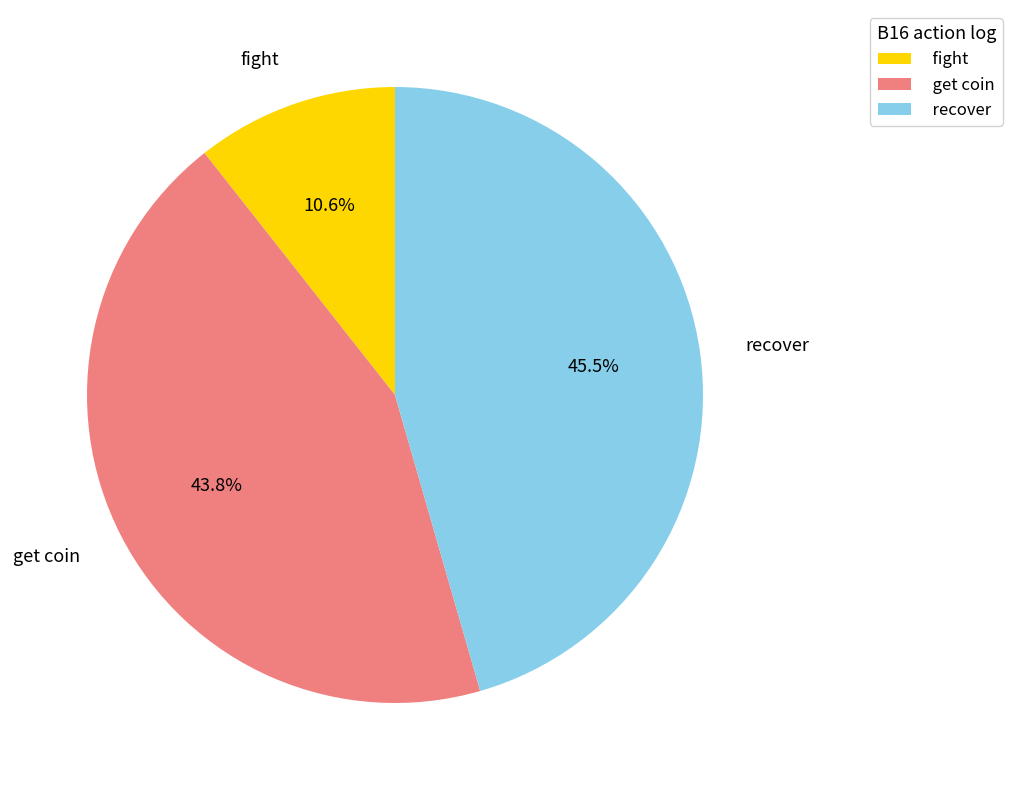

Rank the categories by value from highest to lowest.

recover, get coin, fight